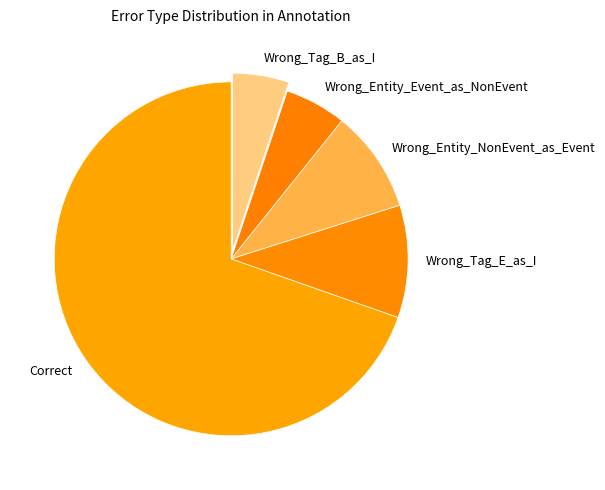

Do Wrong_Entity_Event_as_NonEvent and Wrong_Entity_NonEvent_as_Event together represent more than half of the pie?

No